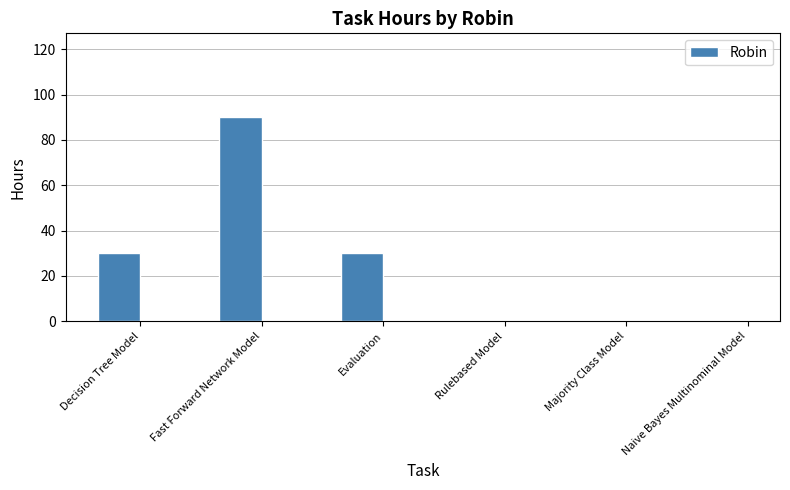

Count the number of data series in this chart.

1